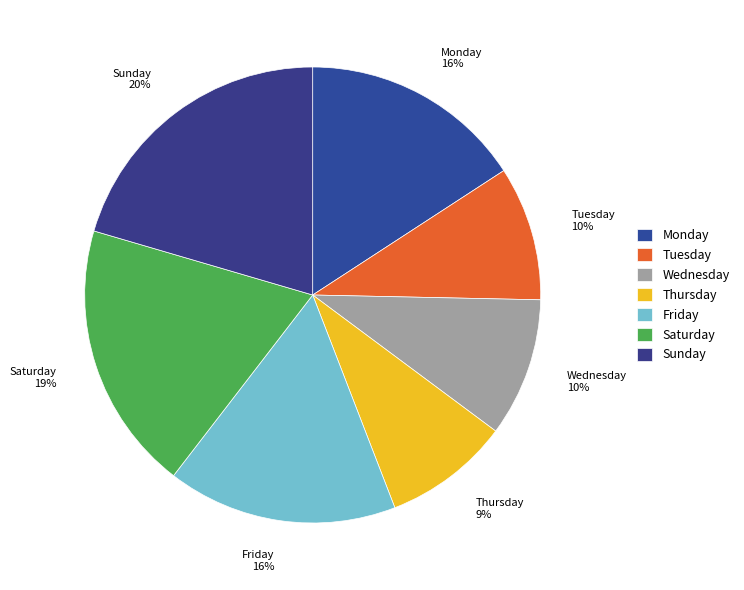

Count the number of slices in the pie.

7